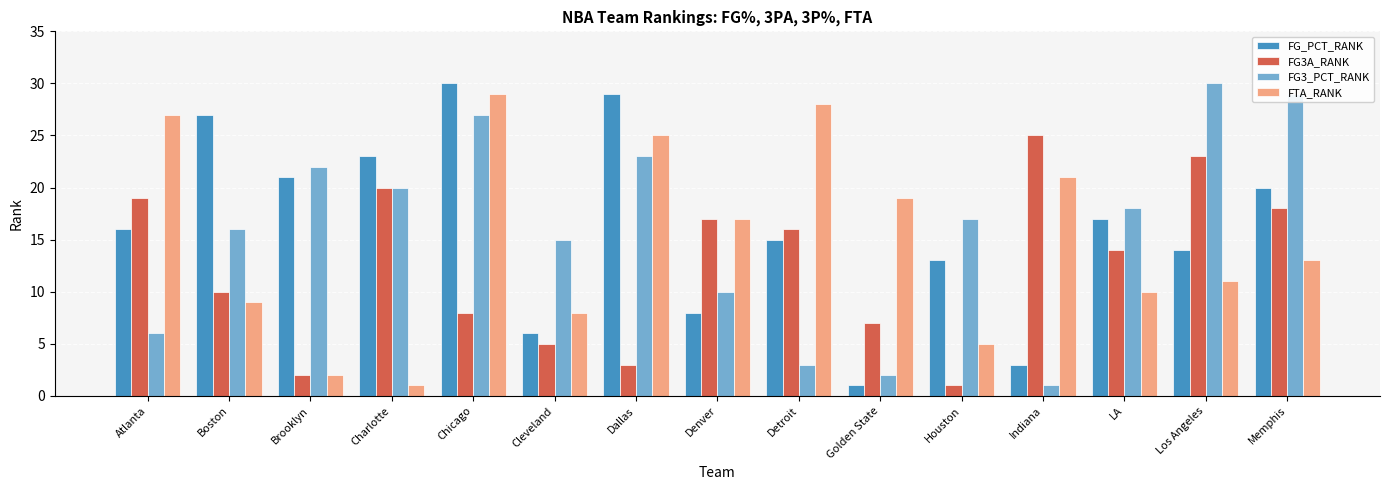

What are all the series names shown in the legend?

FG_PCT_RANK, FG3A_RANK, FG3_PCT_RANK, FTA_RANK